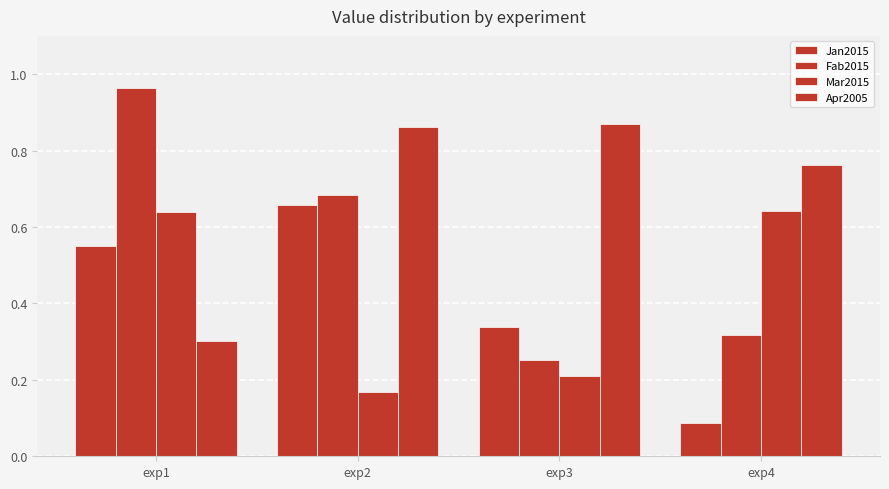

The Jan2015 series shows 0.1 at exp2. True or false?

False